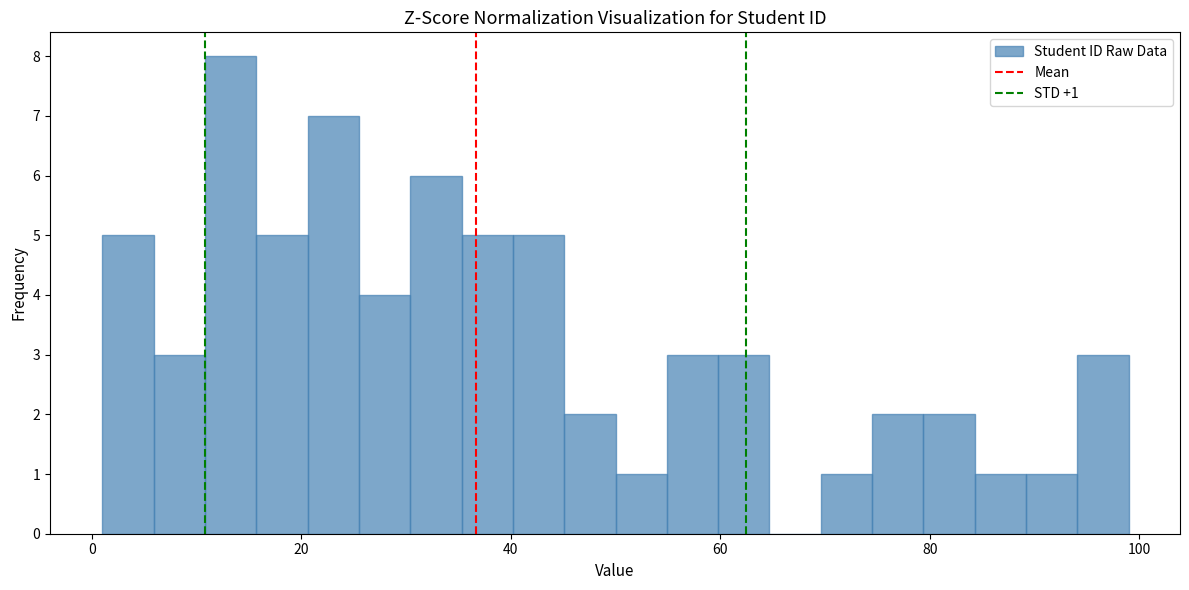

Around what value on the x-axis is the tallest bar? Give the approximate position of its centre, as read against the axis.

14